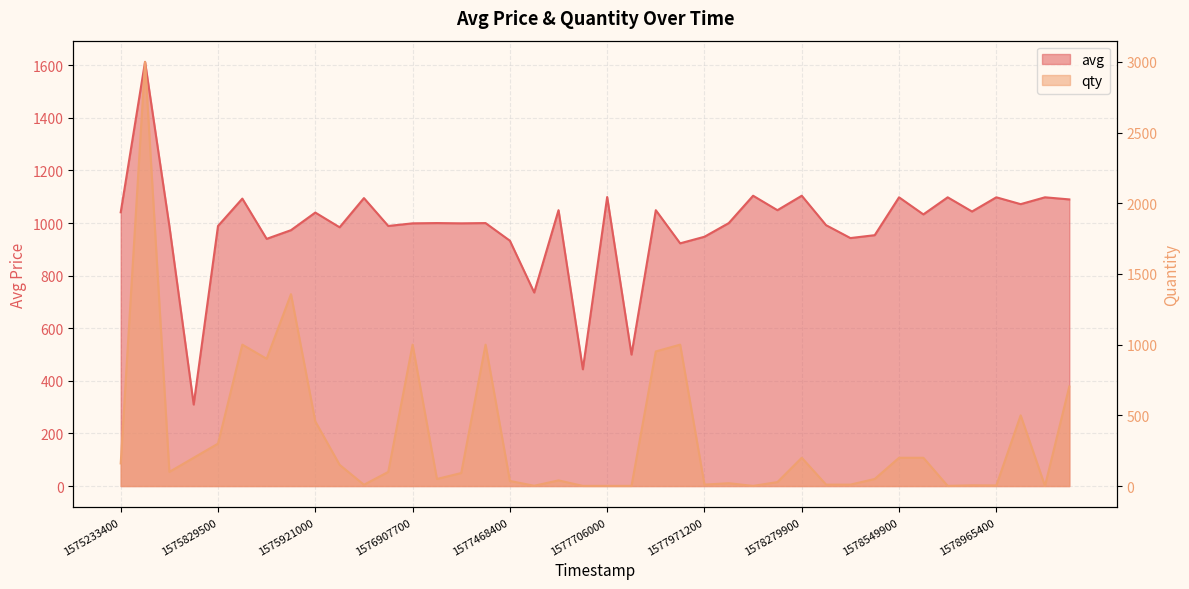

What is the value of the qty point at the 19th from the left?

40